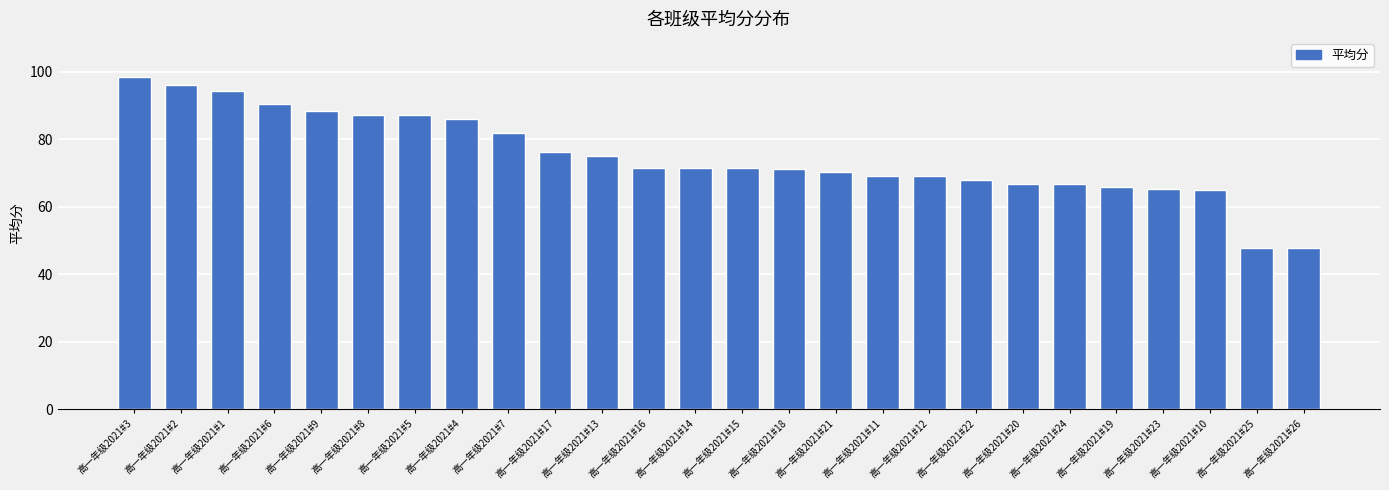

What is the change in value from 高一年级2021#21 to 高一年级2021#20?

-3.6